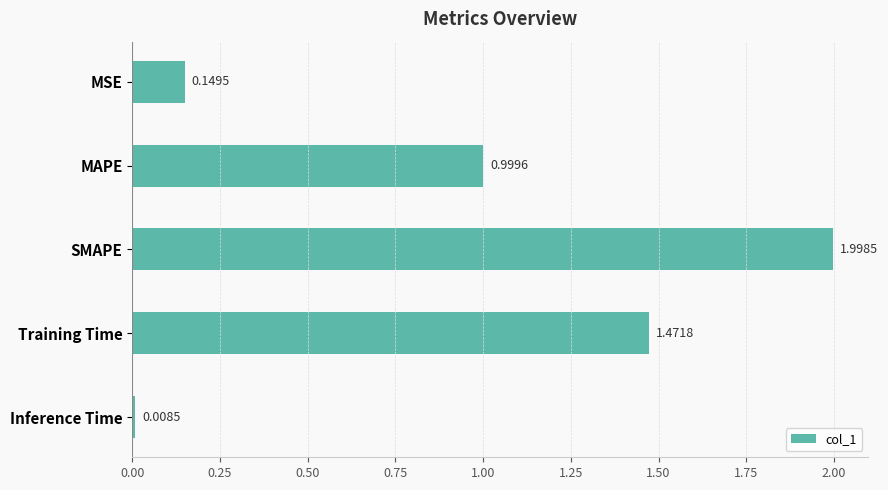

What is the label of the 1st bar from the top?

MSE